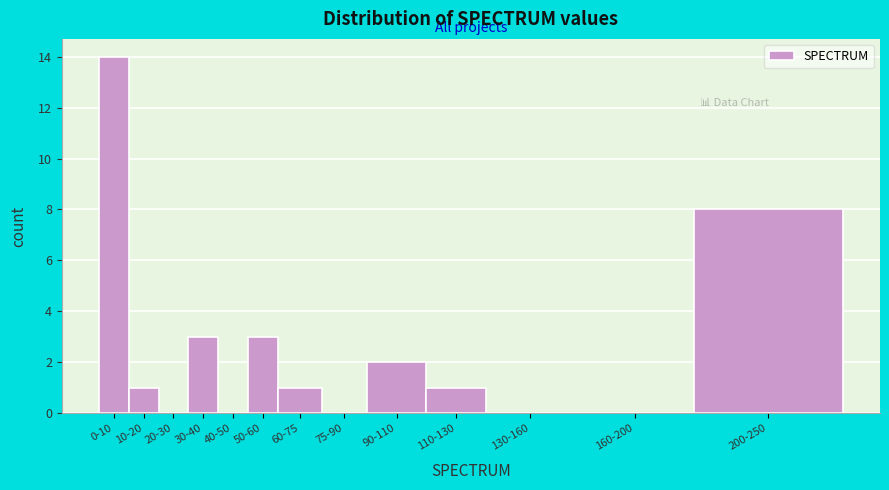

Reading left to right, list all the values displayed in this chart.

0-10=14	10-20=1	20-30=0	30-40=3	40-50=0	50-60=3	60-75=1	75-90=0	90-110=2	110-130=1	130-160=0	160-200=0	200-250=8